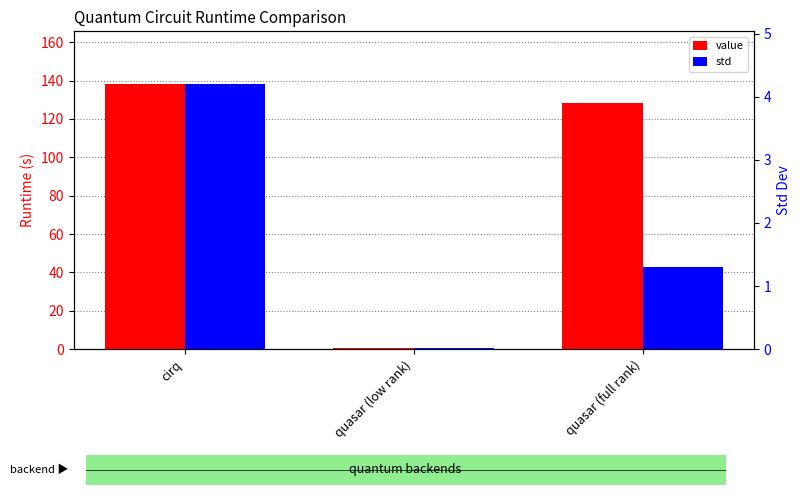

Reading left to right, extract all data points from this chart.

value: 138.1	0.5	128.5
std: 4.2	0.0	1.3